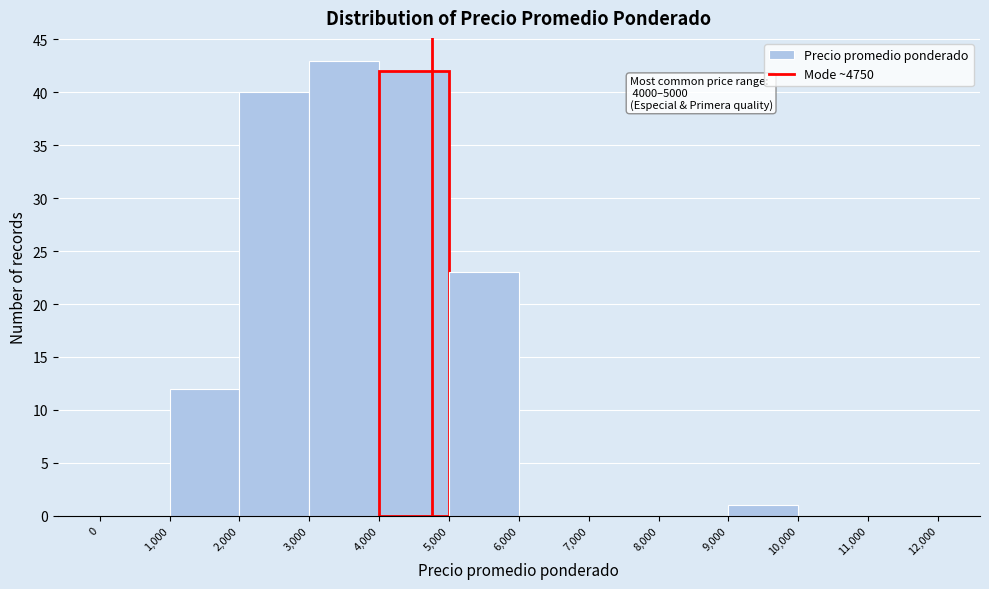

Which range on the x-axis has the tallest bar?

3,000 to 4,000